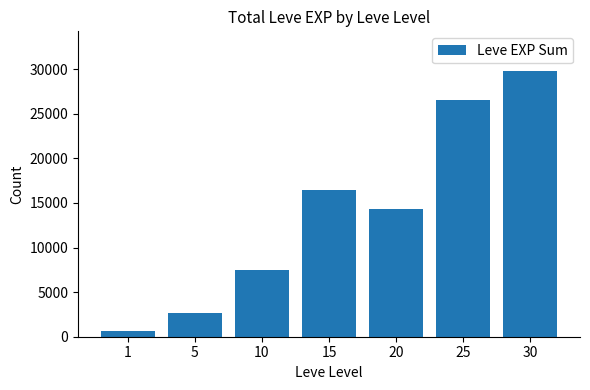

Reading right to left, extract all data points from this chart.

29766	26524	14358	16476	7443	2623	630